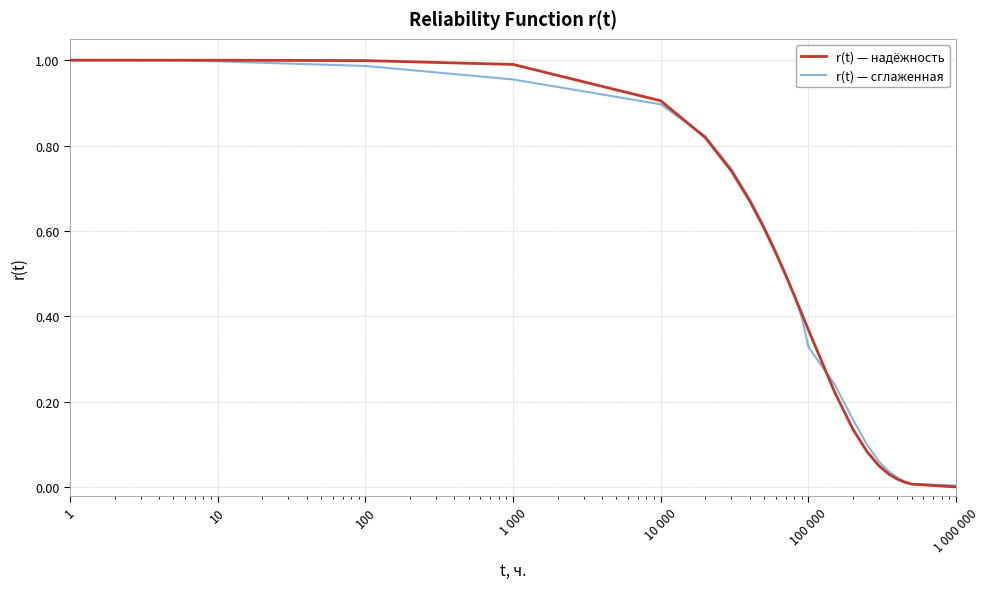

Which series has the largest range (max minus min)?

r(t) — надёжность